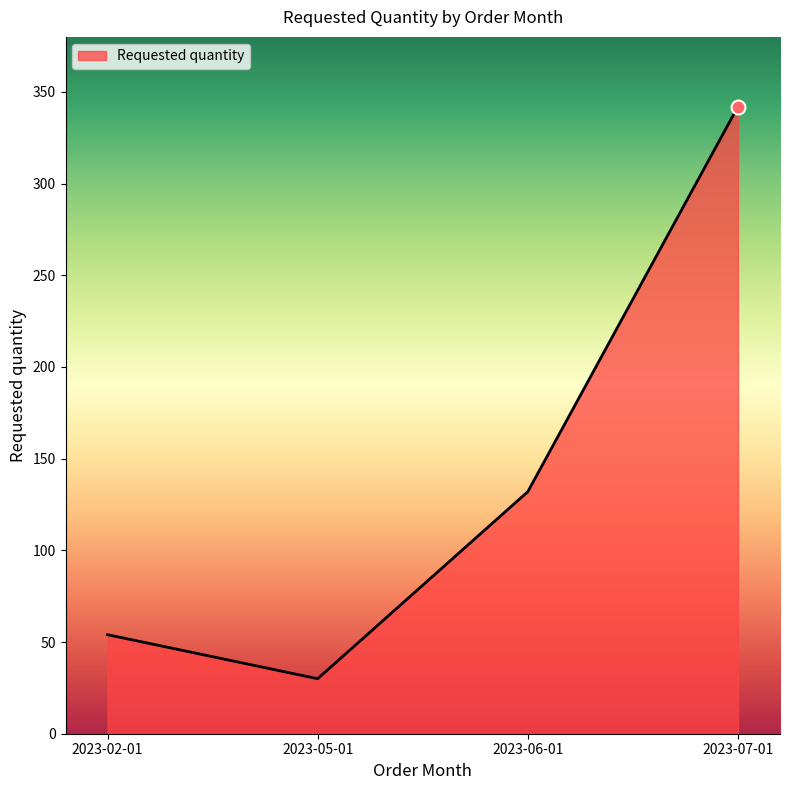

What is the change in value from 2023-06-01 to 2023-07-01?

+210